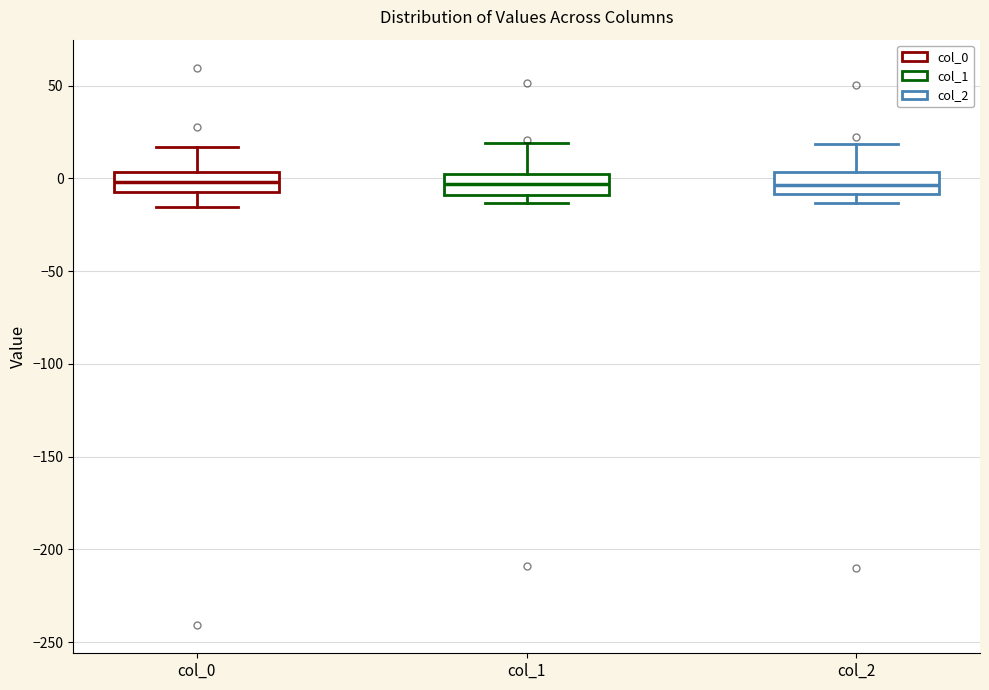

Reading left to right, transcribe this box plot: for each box, give where its median line is, the range the box spans, and where its two whiskers end, as read against the y-axis. The values are not printed on the chart, so give them approximately, as read against the axis.

col_0: median 0, box -5 to 5, whiskers -15 to 15
col_1: median -5, box -10 to 5, whiskers -15 to 20
col_2: median -5, box -10 to 5, whiskers -15 to 20